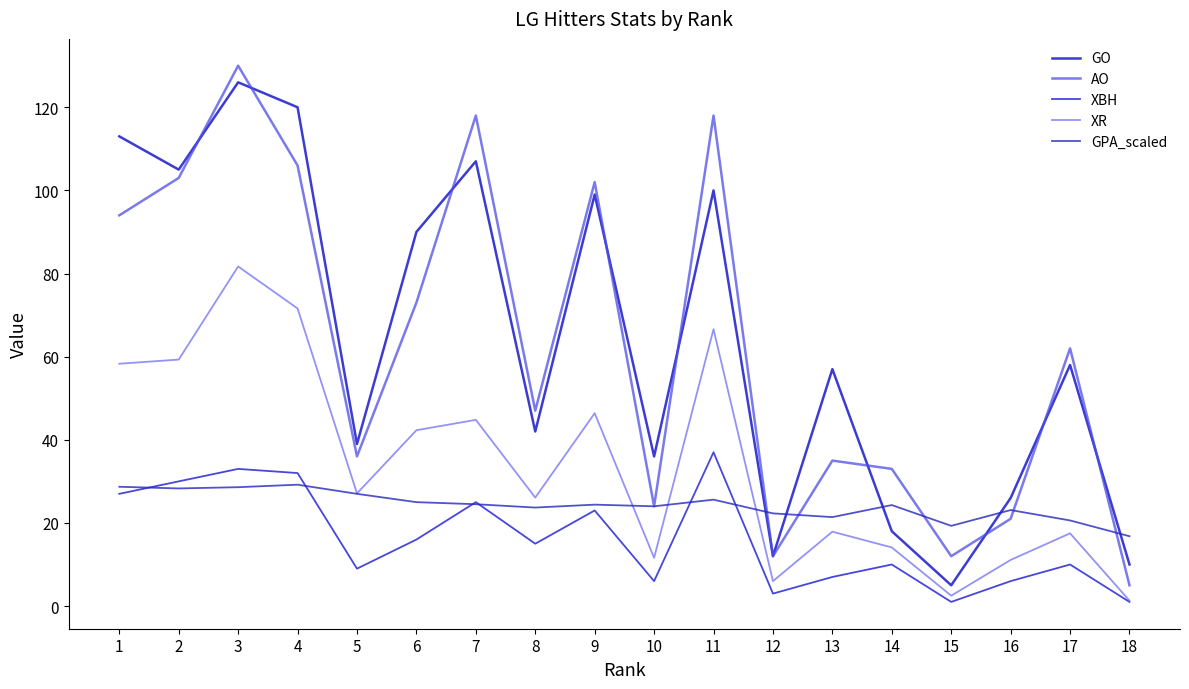

What is the difference between the XR values at 17 and 4?

54.1